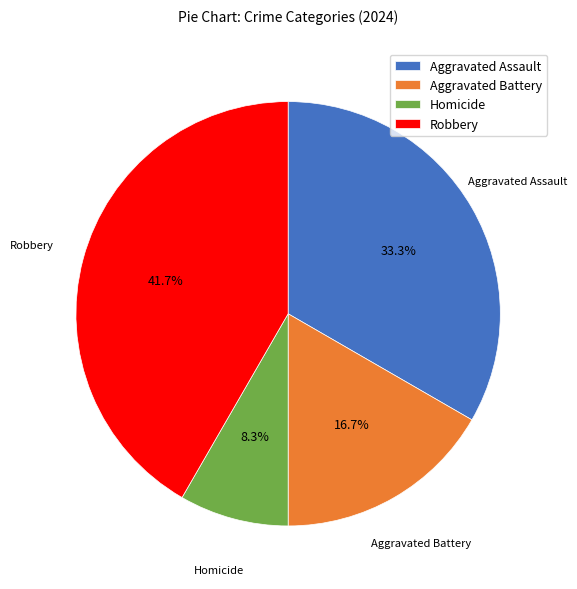

To the nearest percent, what is the difference between the largest and smallest slice percentages?

33%